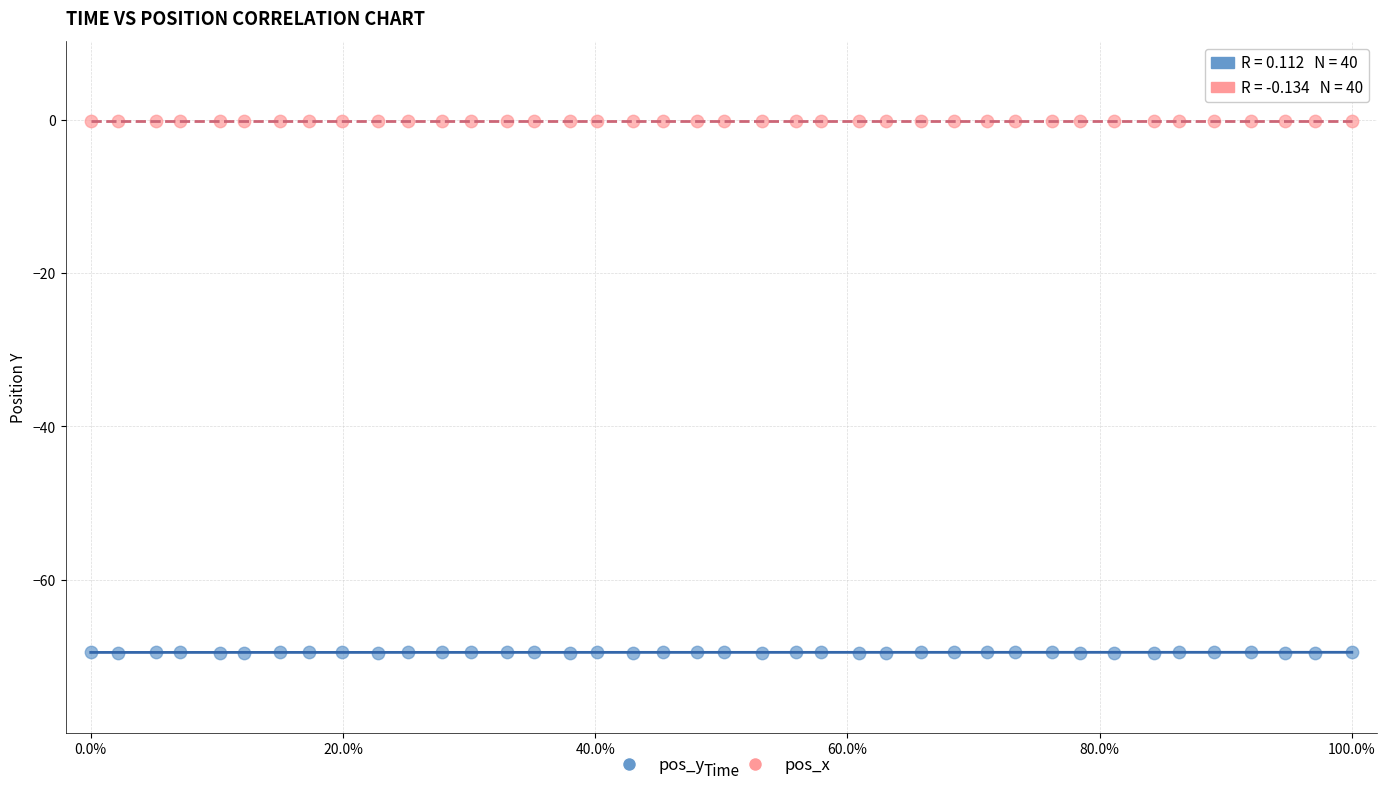

What are all the series names shown in the legend?

pos_y, pos_x